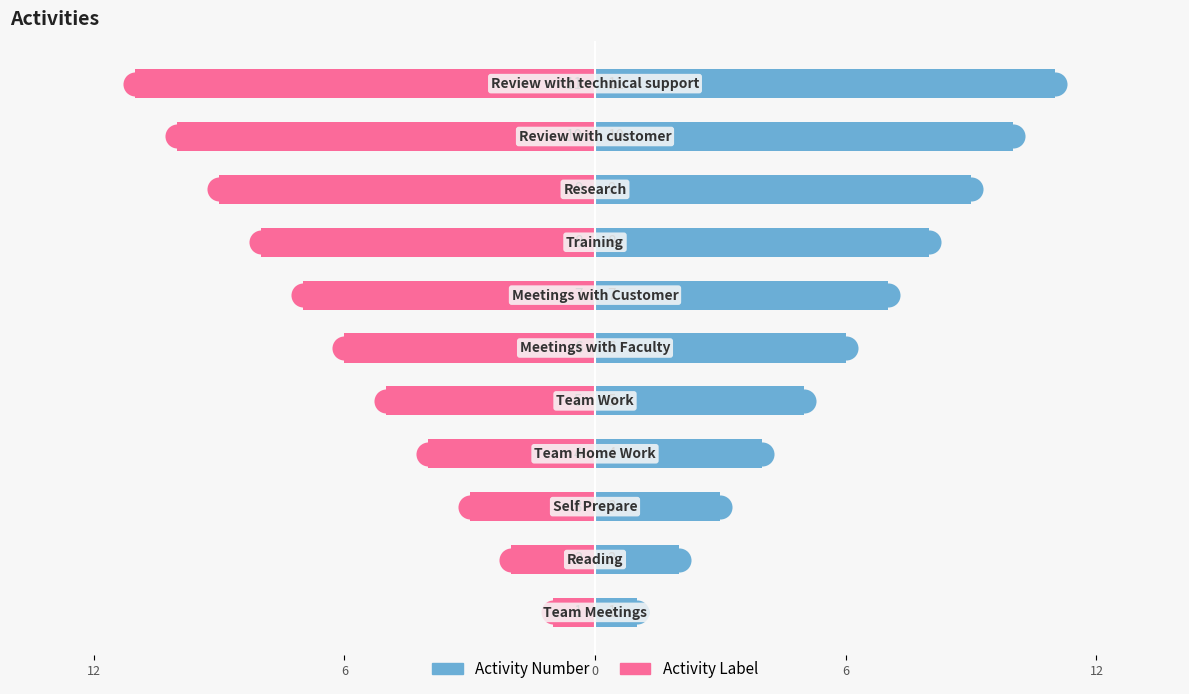

Which series reaches the maximum Y coordinate?

Activity Number